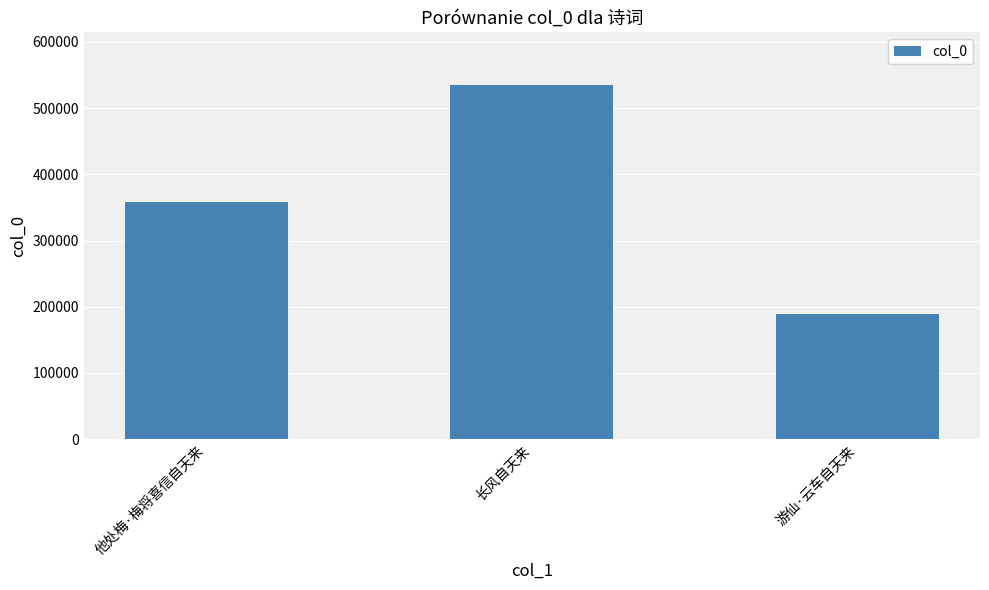

What is the ratio of the value at 长风自天来 to the value at 他处梅·梅将喜信自天来?

1.5